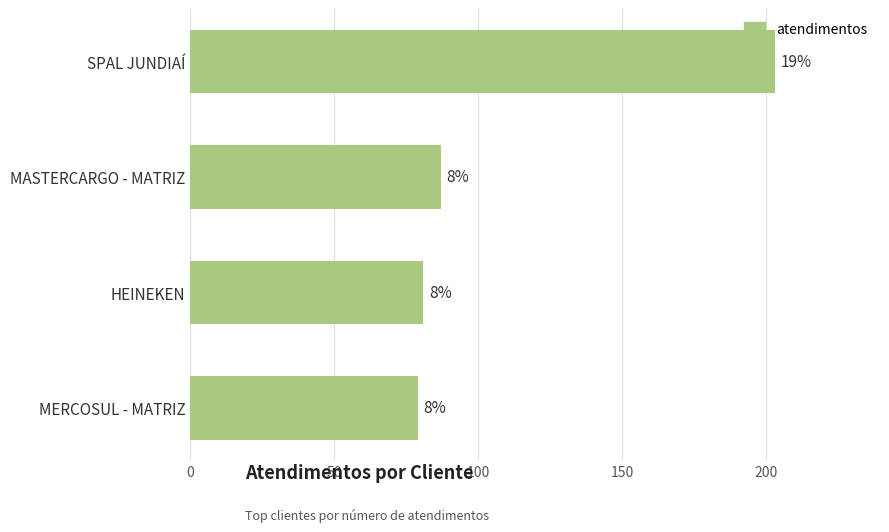

Are the bars grouped side by side (vs. stacked)?

No